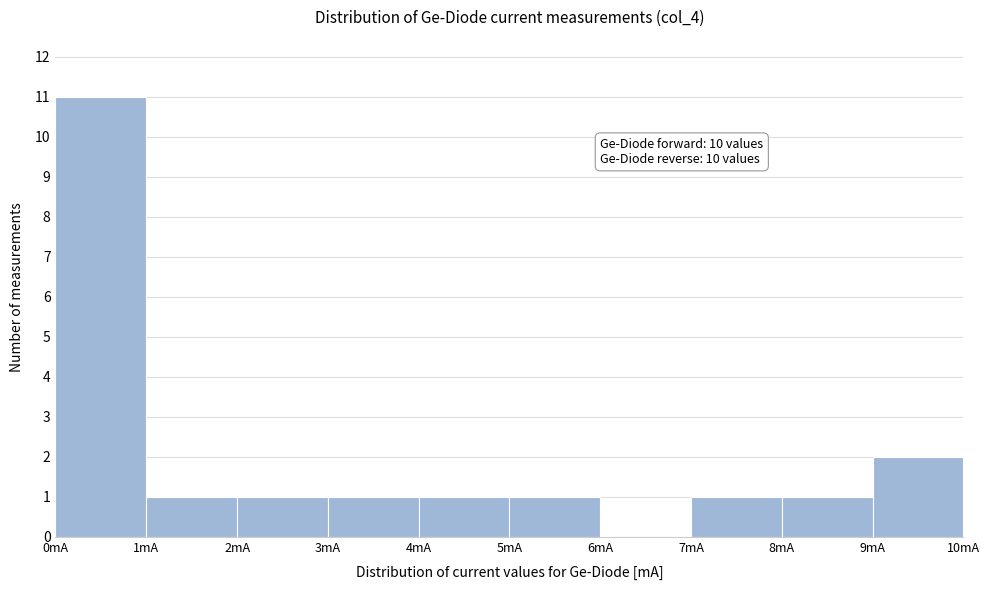

Over which range of the x-axis is the bar tallest?

0 to 1